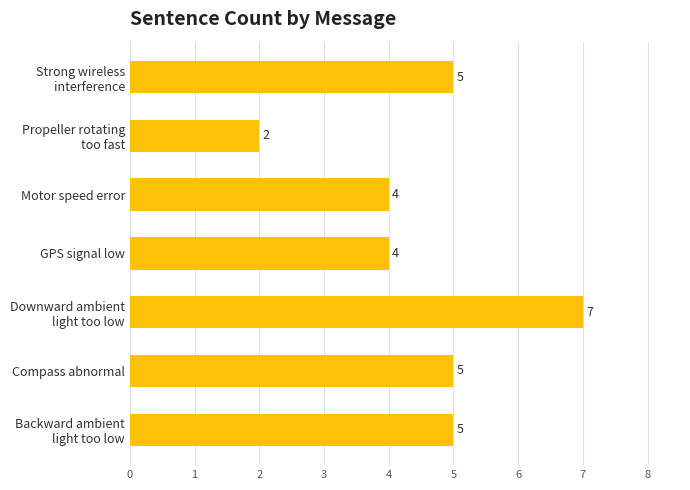

How many values are between 4 and 5?

5